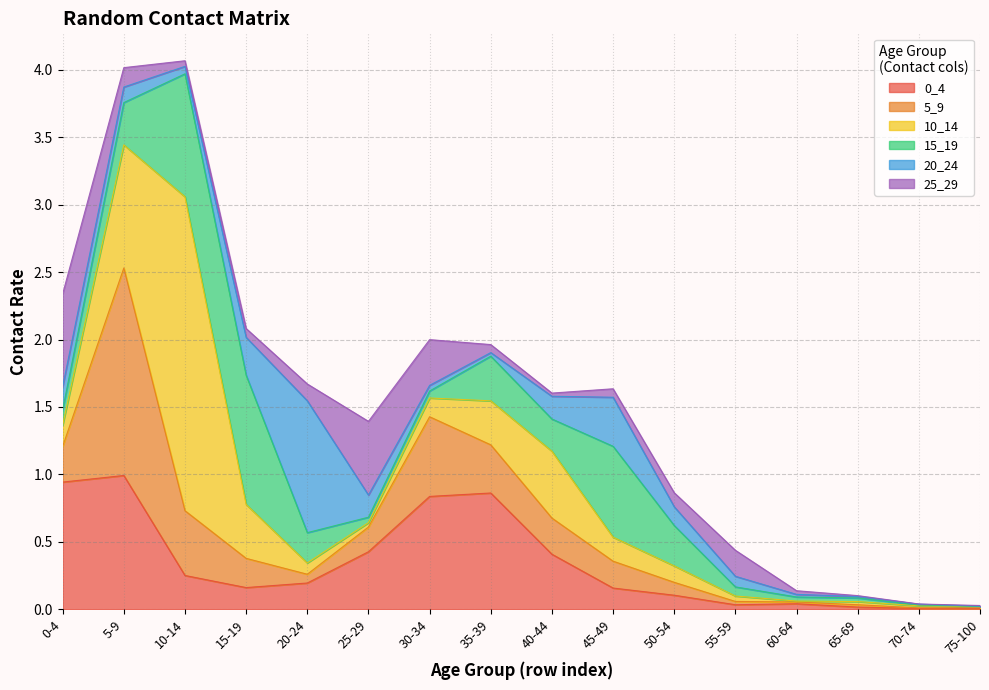

How many lines are shown in the chart?

6